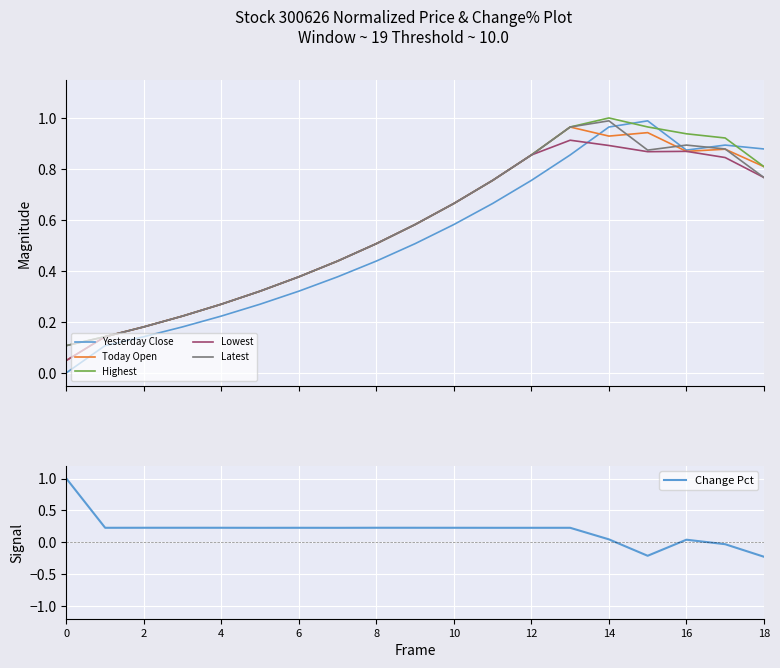

Is the value of Change Pct at 2 greater than the value of Lowest at 4?

No